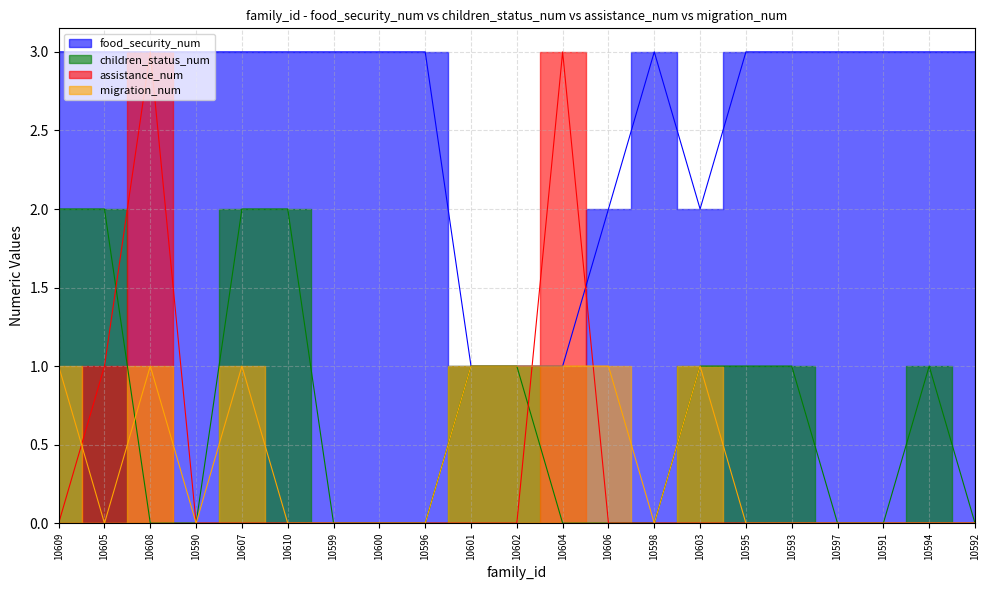

List the series in order of their peak value, highest first.

food_security_num, assistance_num, children_status_num, migration_num